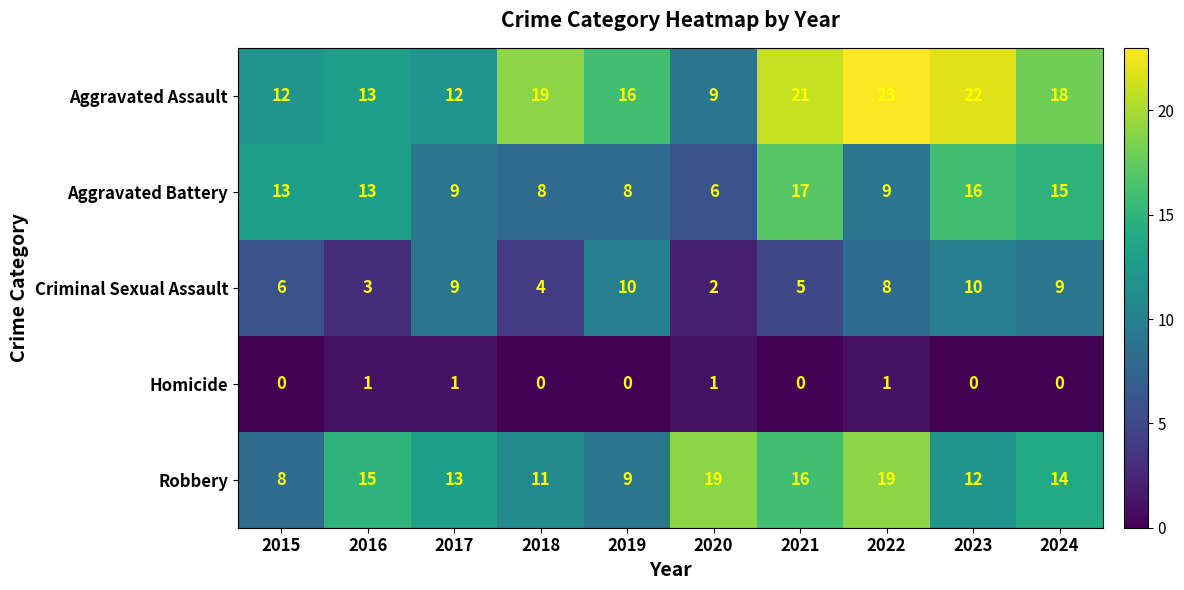

Rank the series by their maximum value, from highest to lowest.

Aggravated Assault, Robbery, Aggravated Battery, Criminal Sexual Assault, Homicide